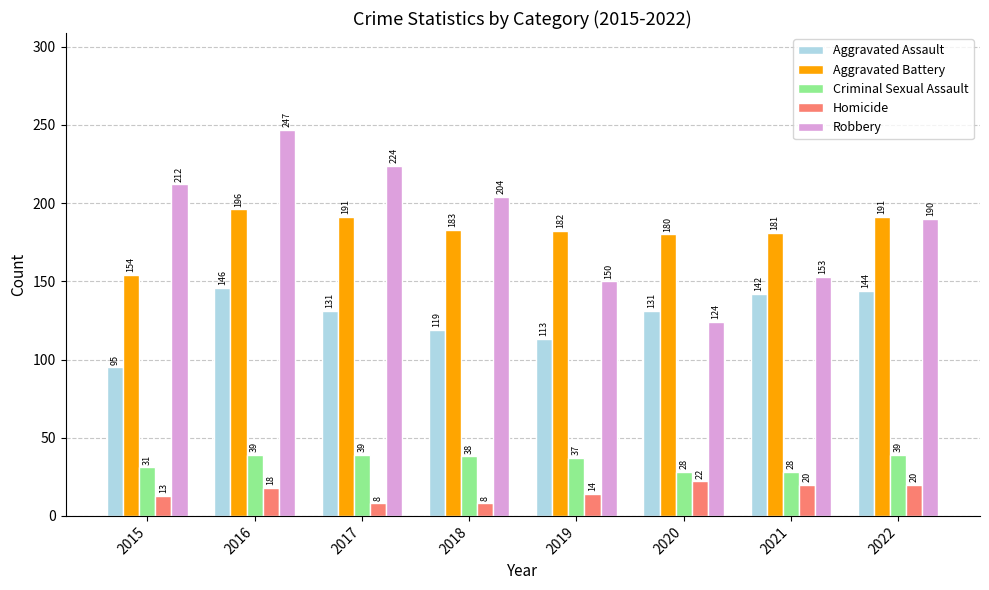

How many bars are there in total?

40